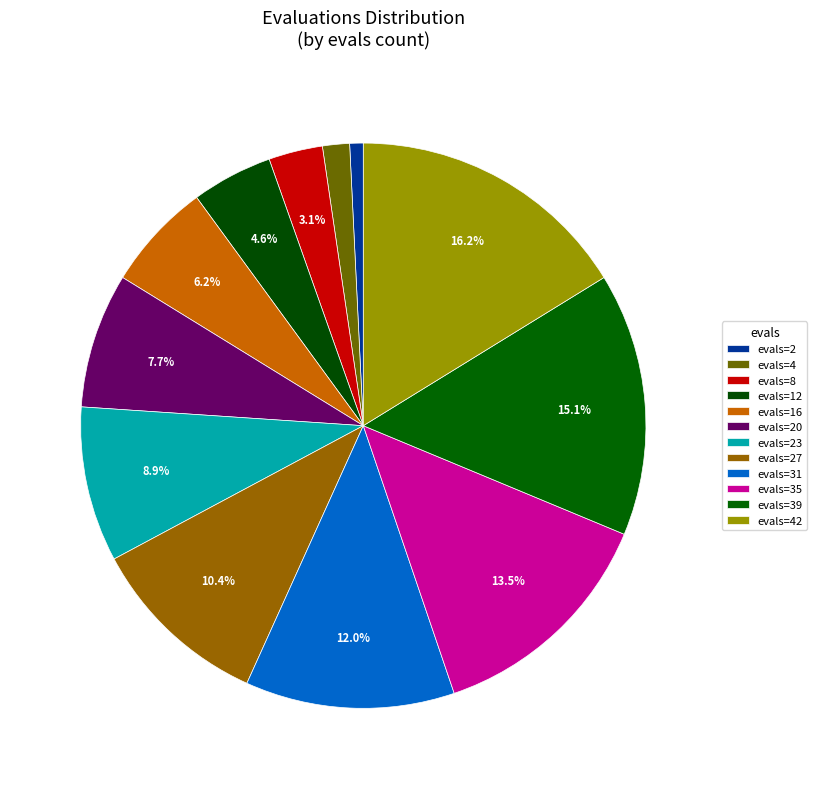

How many segments does this pie chart have?

12